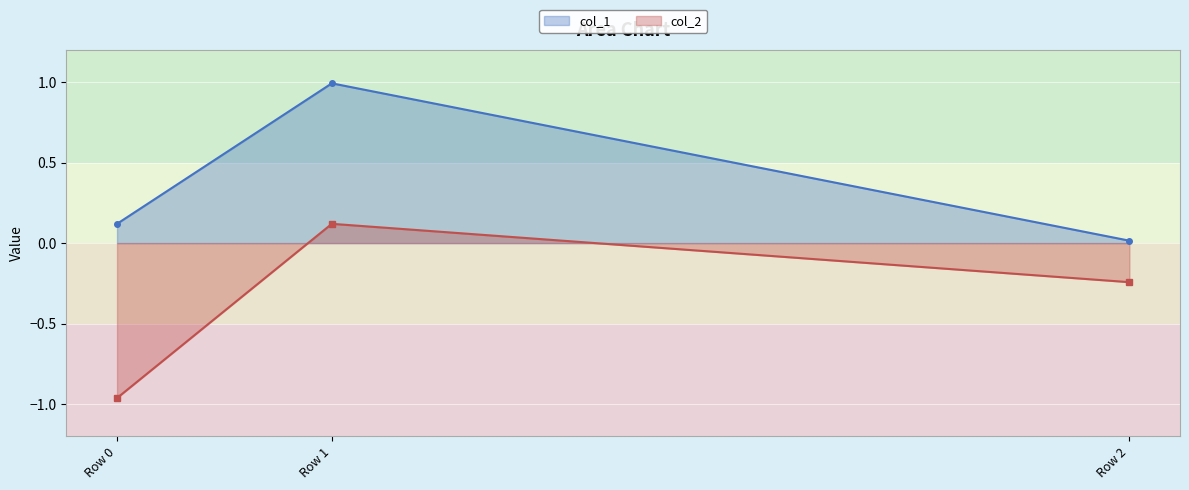

What is the difference between the maximum and minimum values in the col_2 series?

1.1